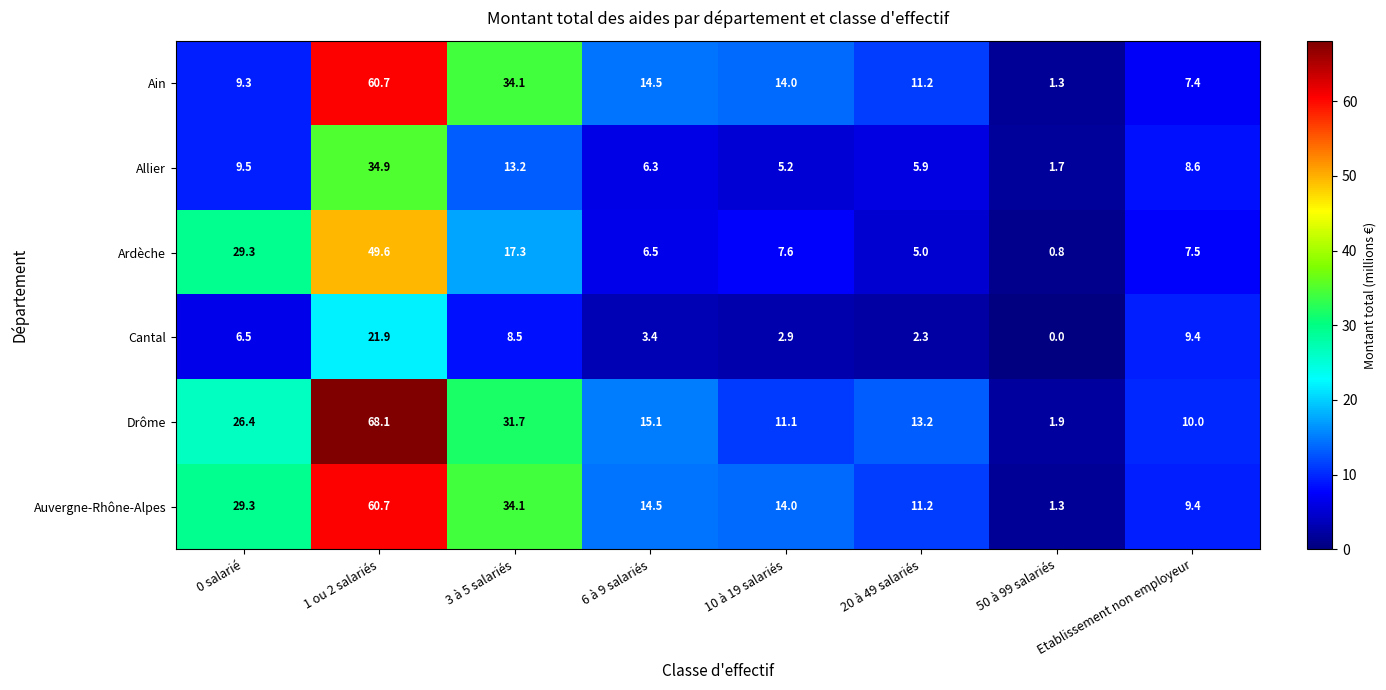

Which category has the lowest value across all series?

50 à 99 salariés